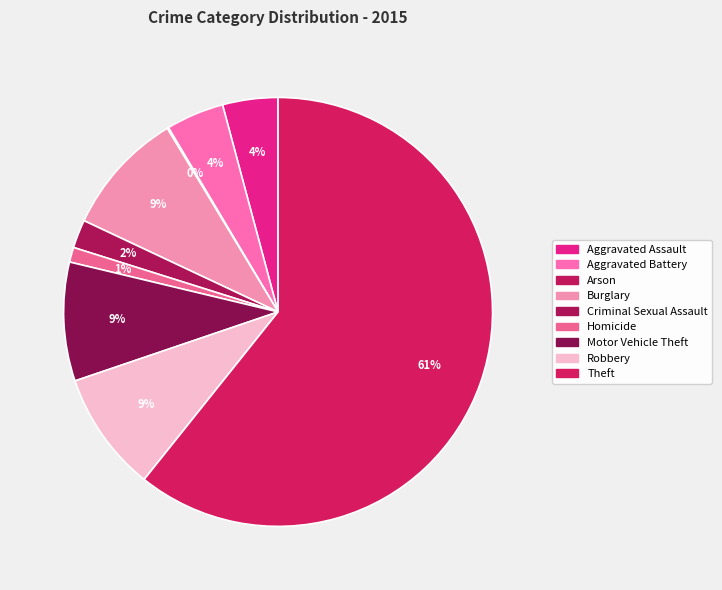

What is the majority slice?

Theft